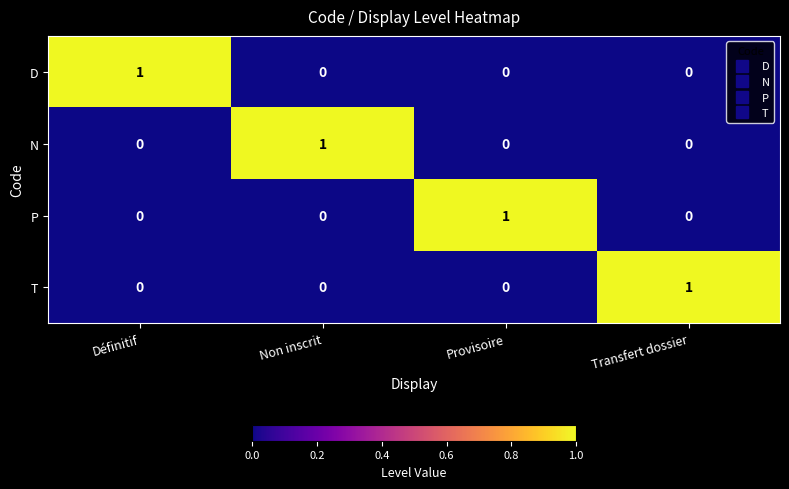

At how many categories does at least one series exceed 0?

4